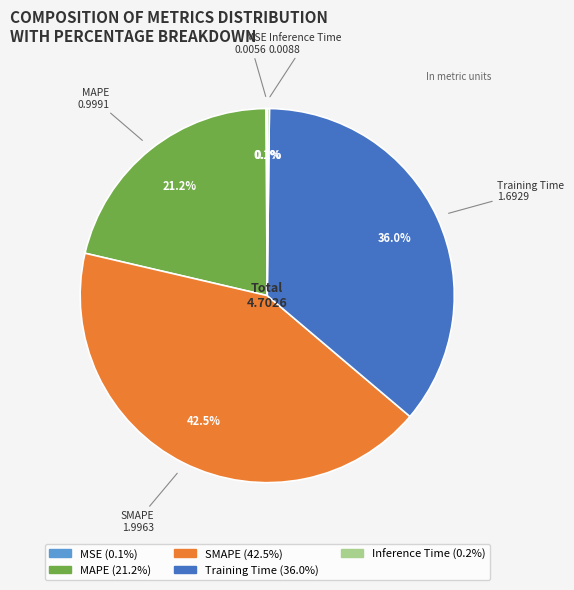

Is MAPE the majority of the pie?

No